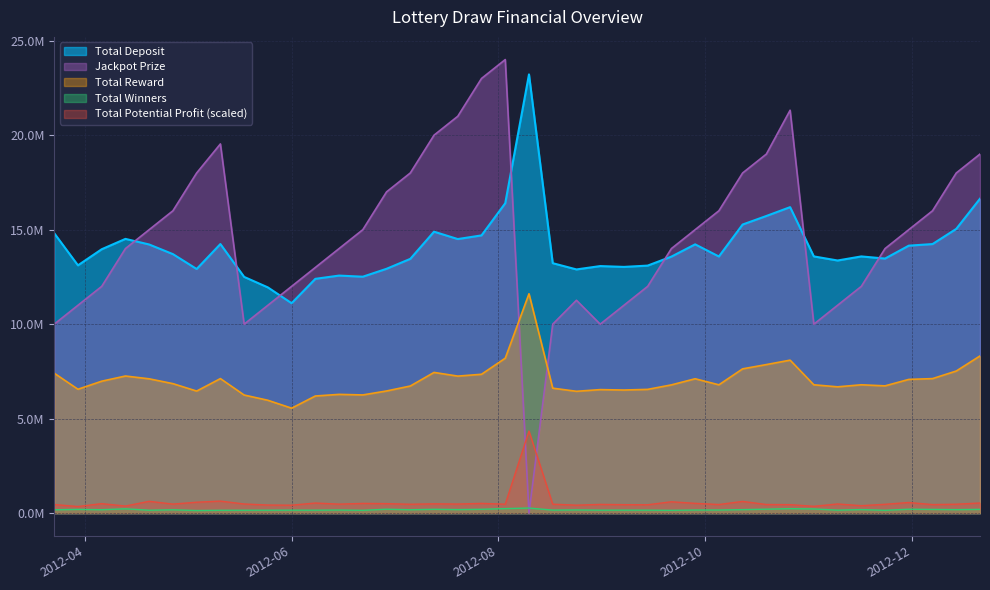

How many interior local valleys does the Total Reward series have?

10